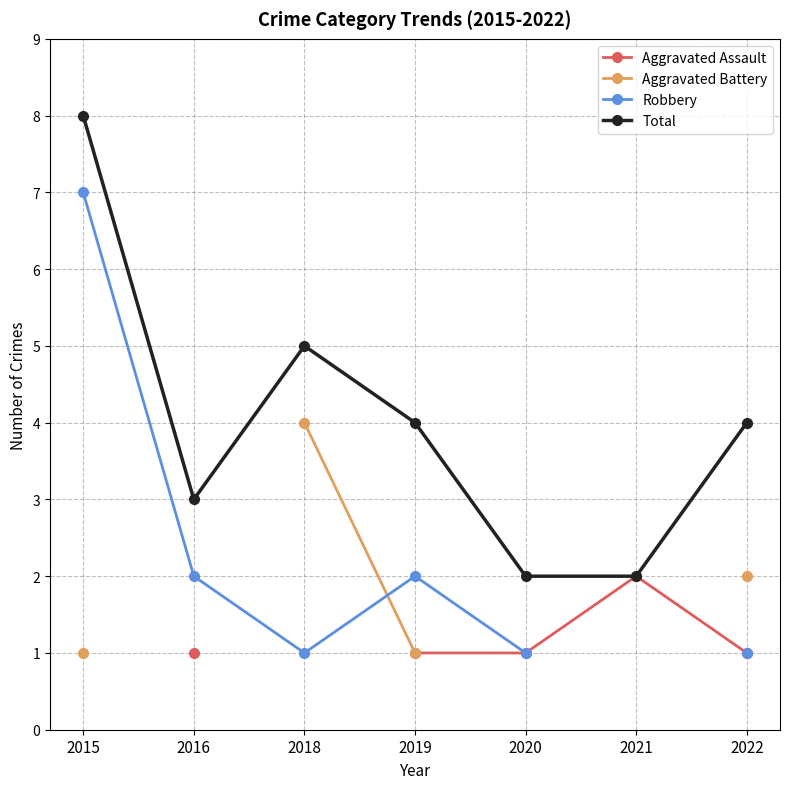

In Total, how many points are lower than both neighbors (excluding endpoints)?

1